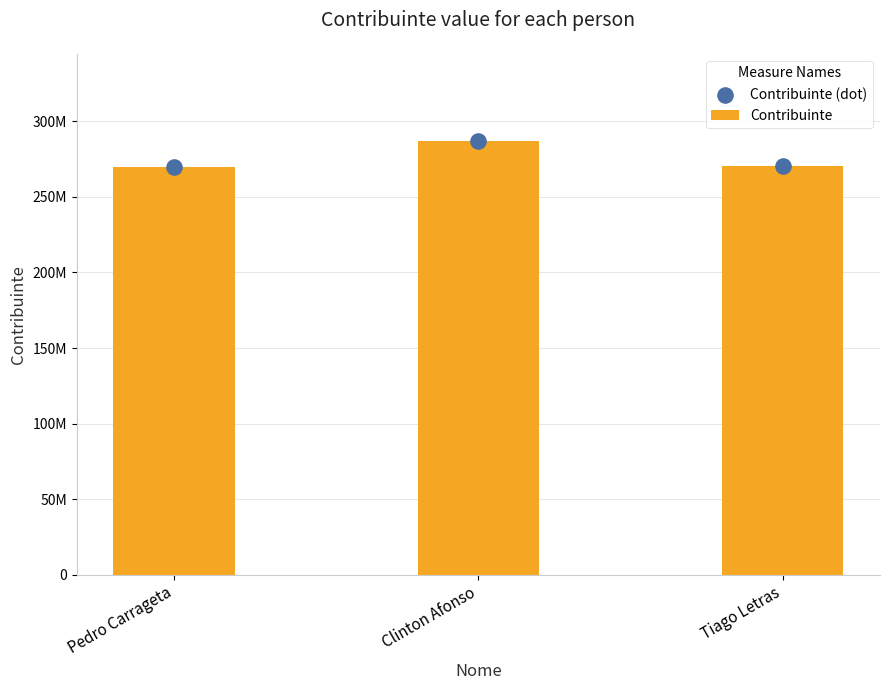

Which series contains the highest Y value?

Contribuinte